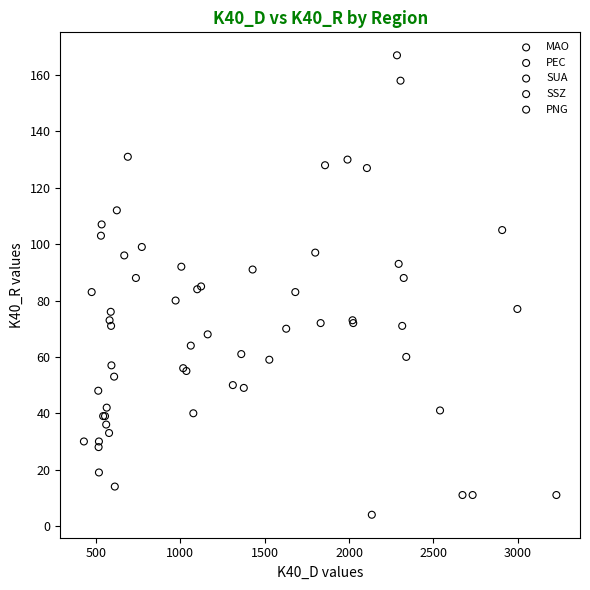

Which series has the largest Y range (max minus min)?

SSZ